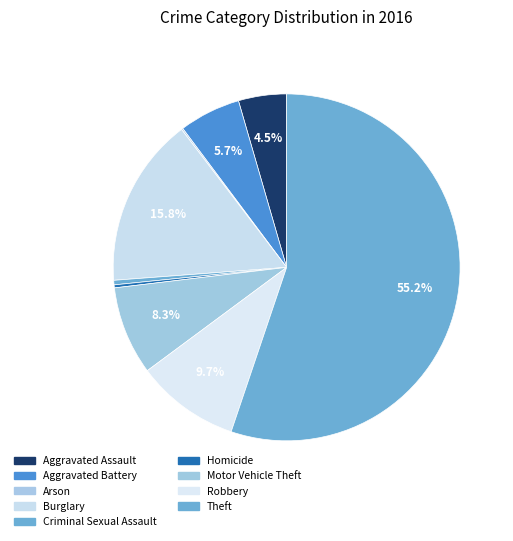

Is Theft the majority of the pie?

Yes